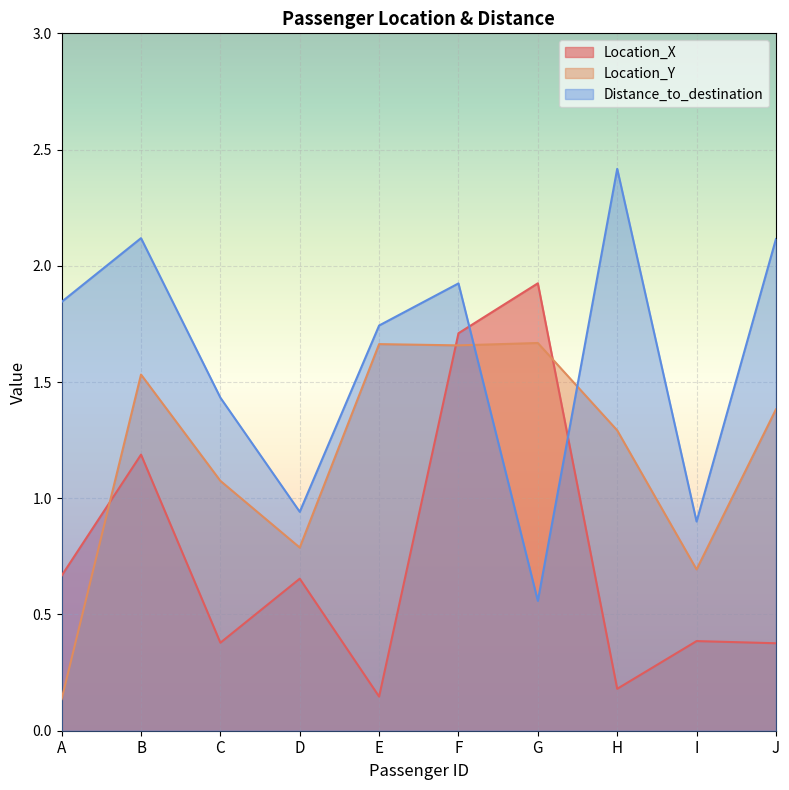

The value of Location_Y at B is 2.1. True or false?

False